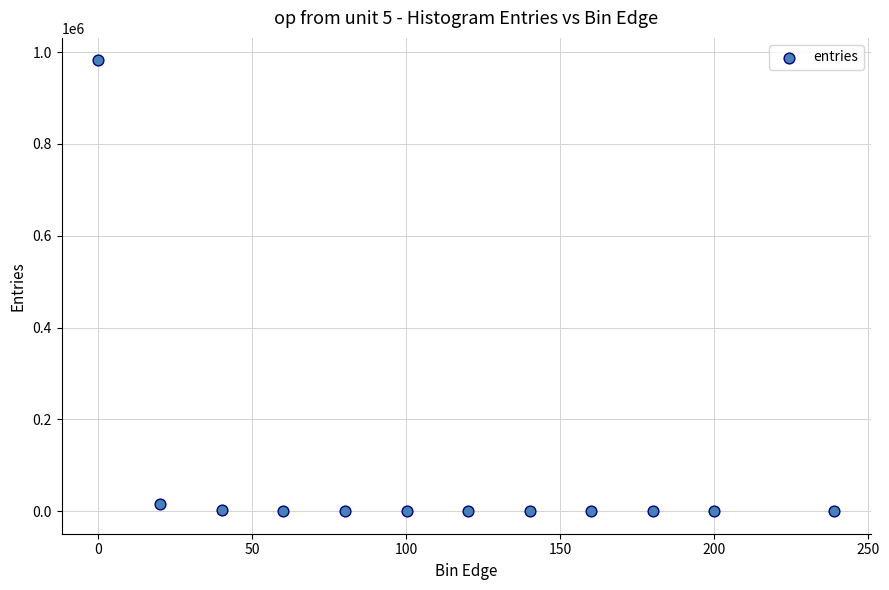

What is the range of Y values (max minus min)?

981739